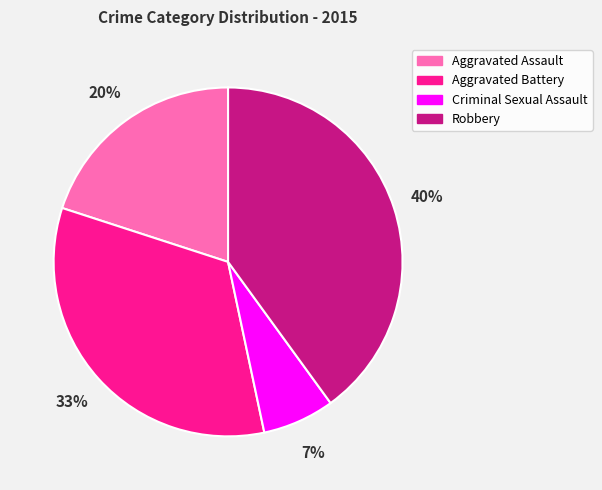

Is it true that Robbery is 40% of the pie?

True